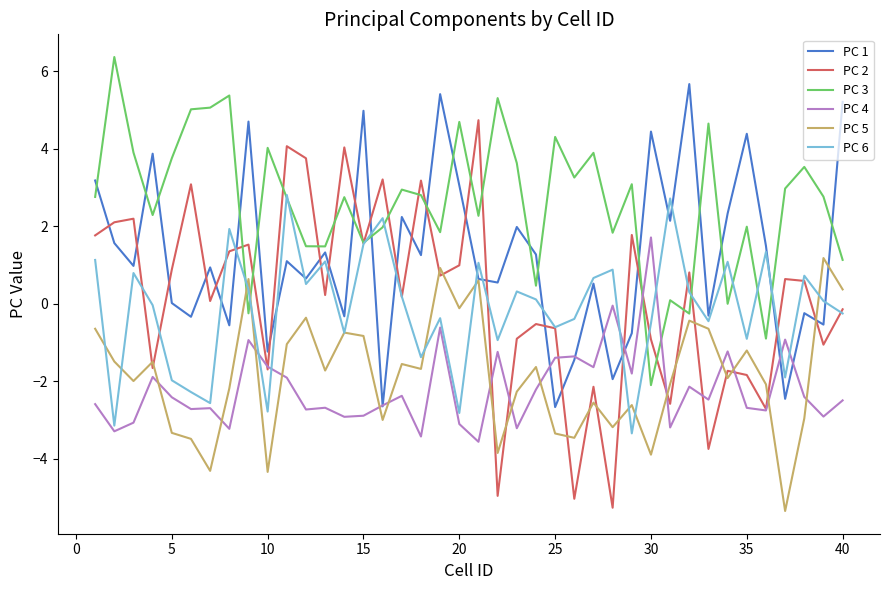

What is the sum of all PC 6 values?

-5.4